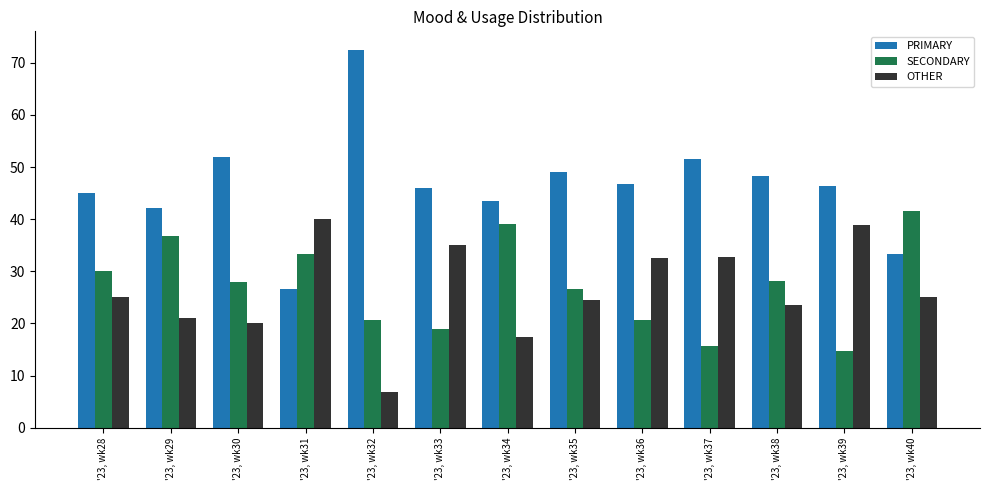

Which category has the lowest value in the OTHER series?

'23, wk32